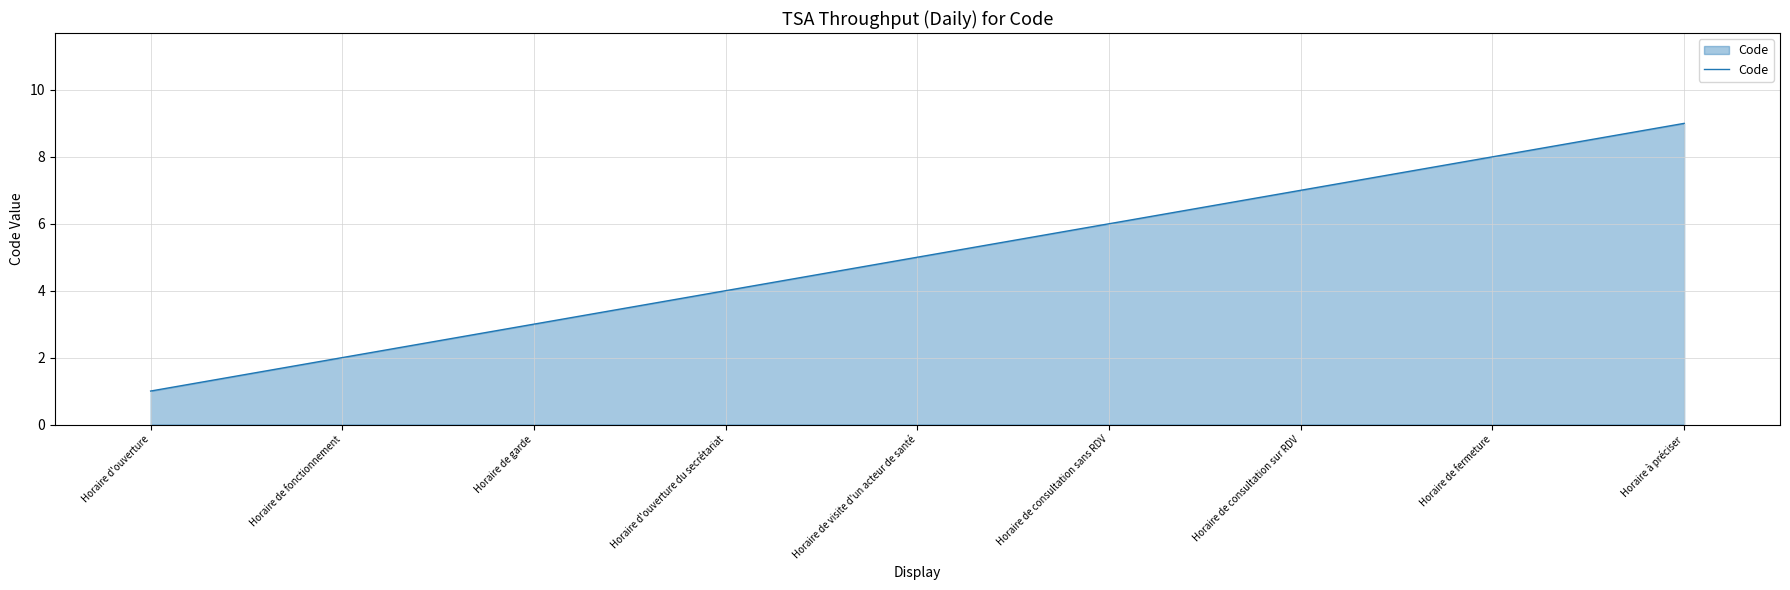

The value at Horaire d'ouverture du secrétariat is 6. True or false?

False